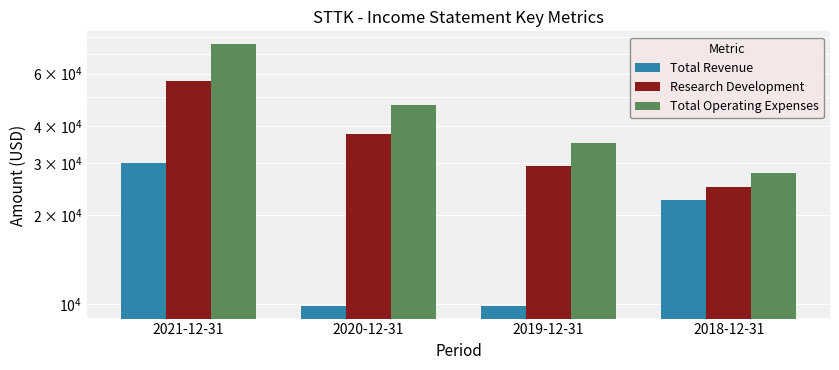

How many values in the Total Operating Expenses series are below 46900?

2